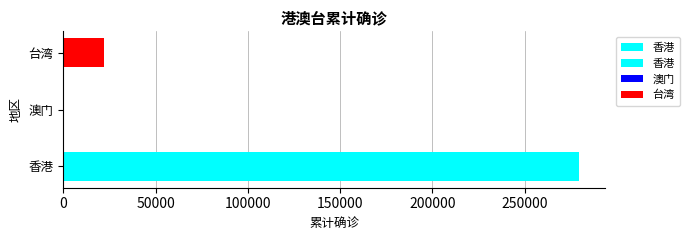

Read the value at 台湾, to the nearest 10.

22090